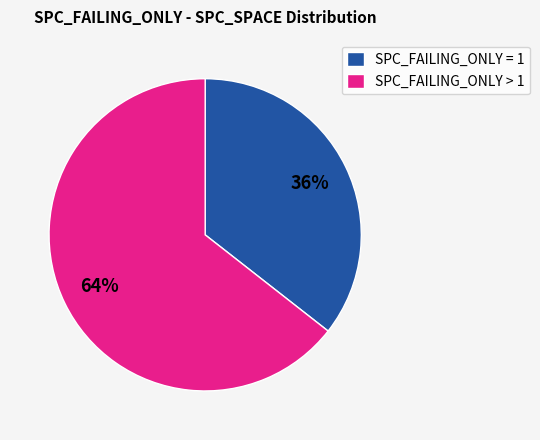

Is it true that SPC_FAILING_ONLY > 1 is 76% of the pie?

False